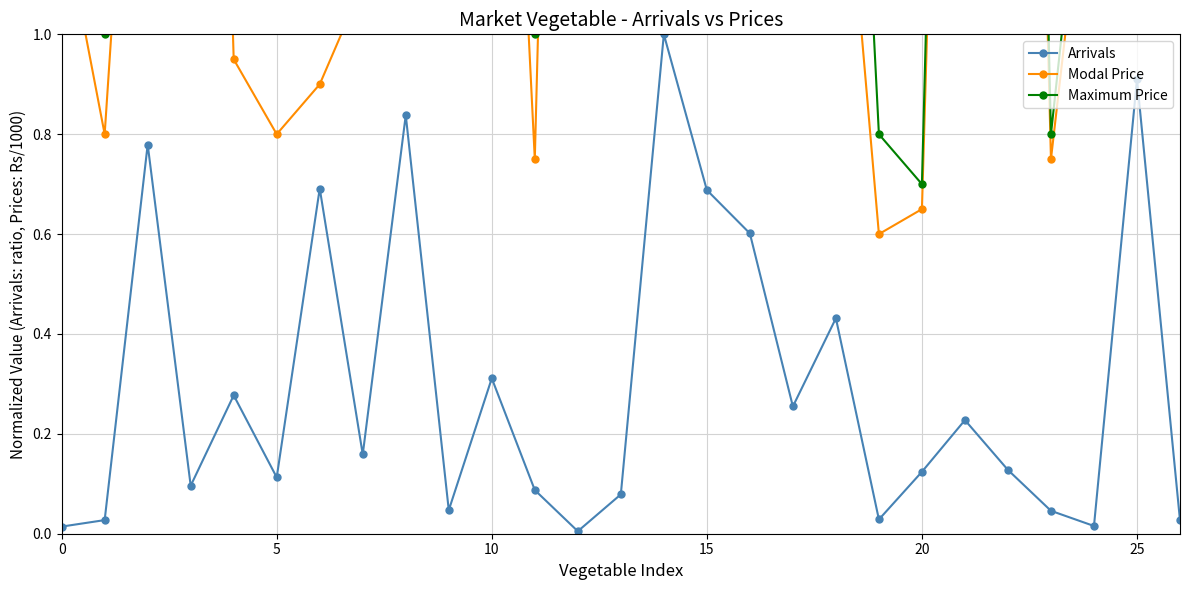

True or false: Modal Price and Arrivals intersect in this chart.

False